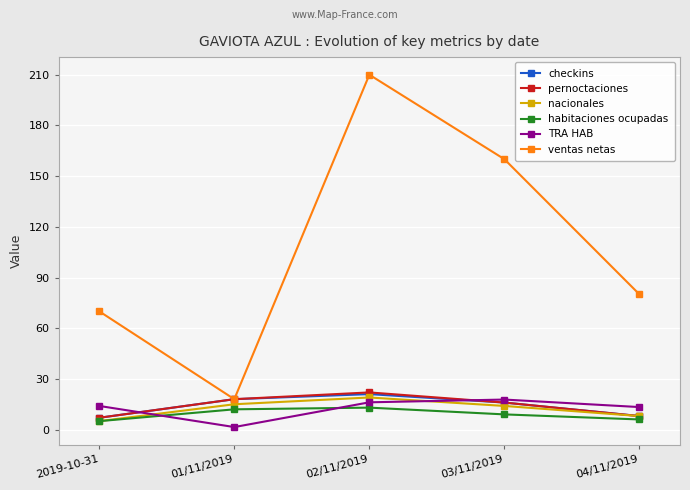

What is the approximate value of ventas netas at 01/11/2019?

18.0